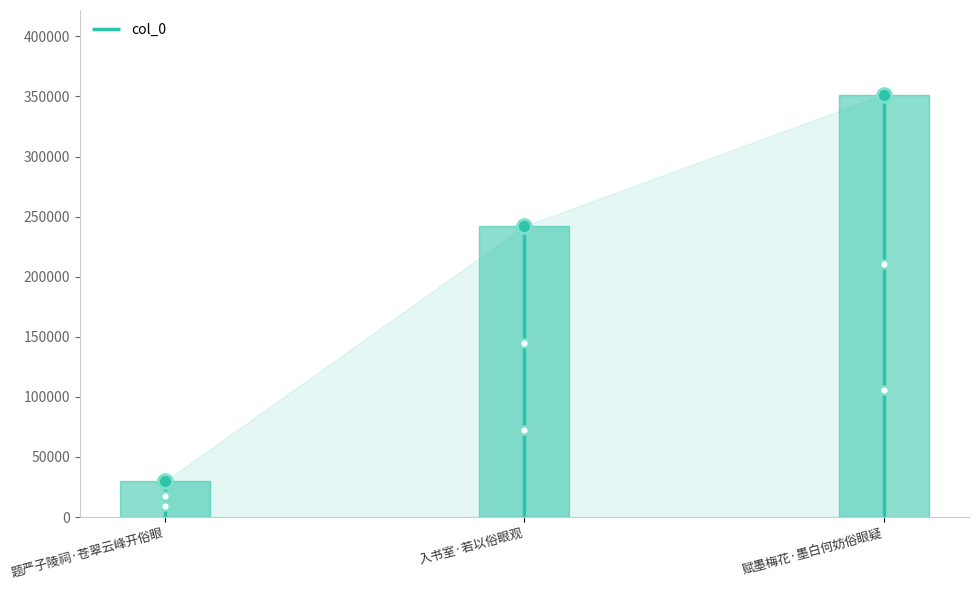

Reading right to left, transcribe all the data shown in this chart.

351589	242031	29829